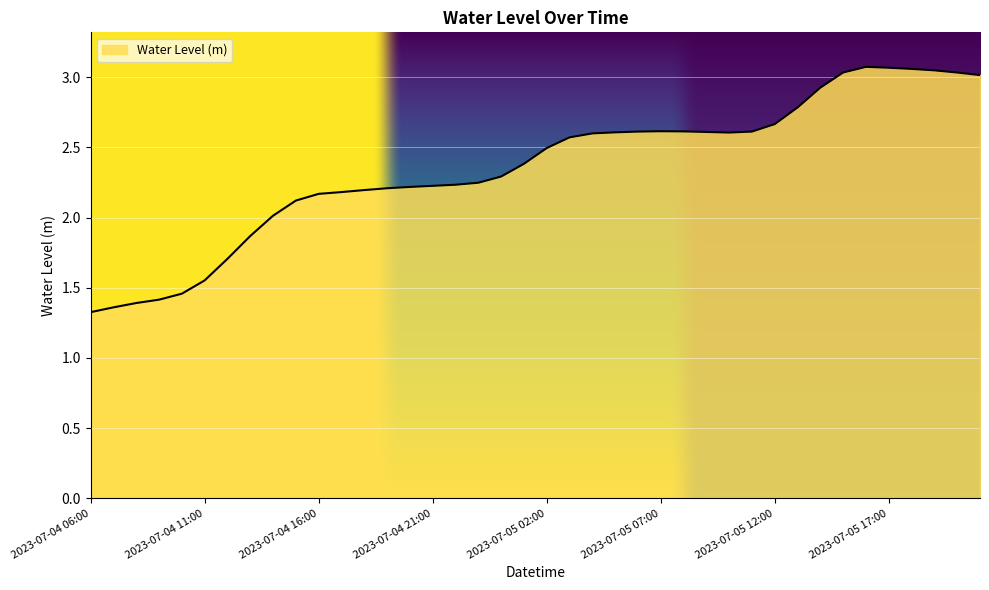

What is the minimum value shown in the chart?

1.3